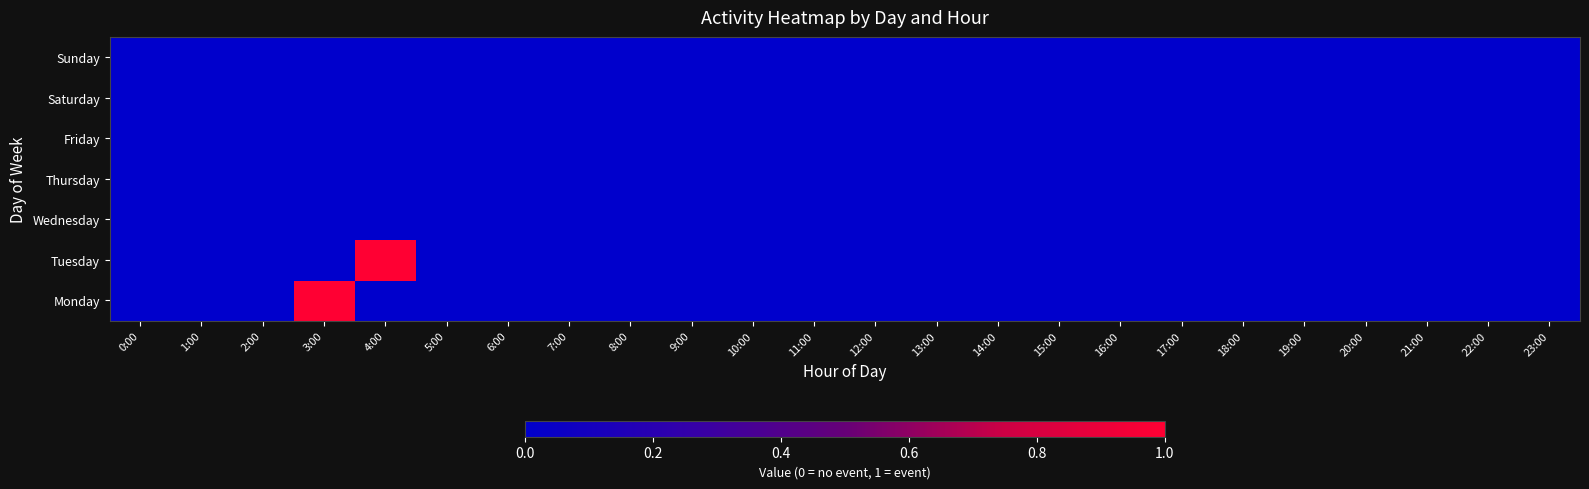

How many series are shown in this chart?

7